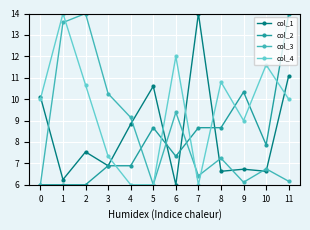

Where does the col_2 series first go above 7?

5